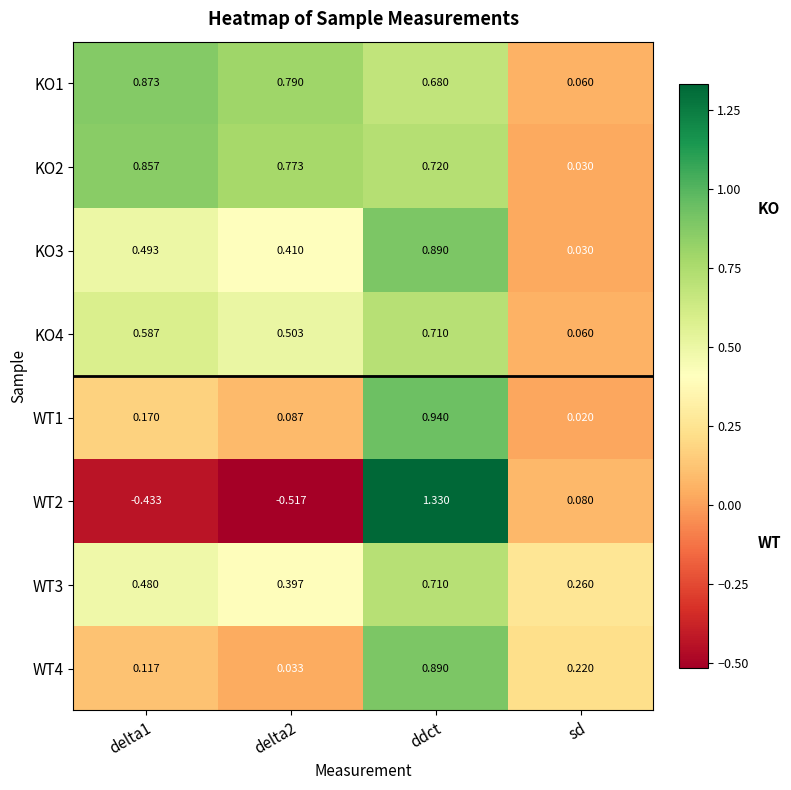

Which category has the highest value in the WT3 series?

ddct